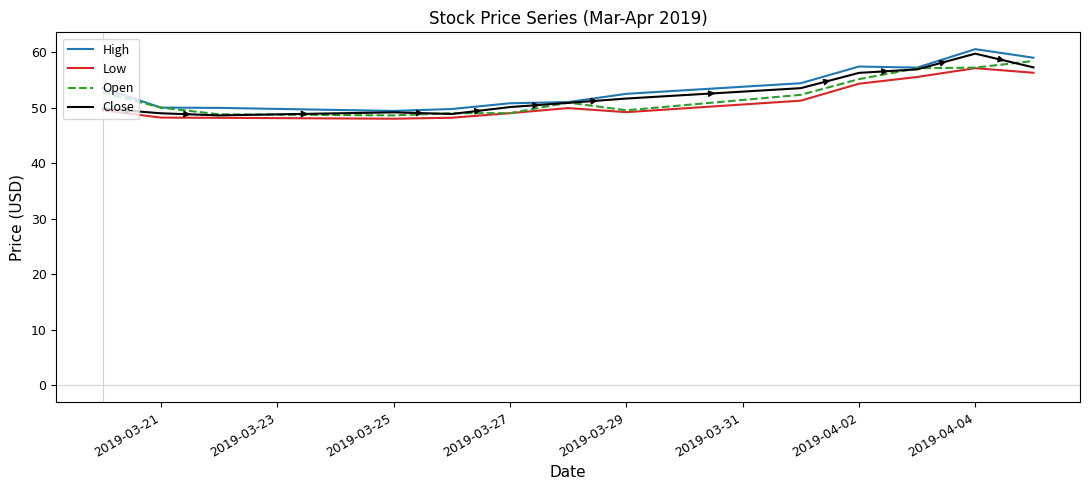

What is the smallest value displayed?

48.0